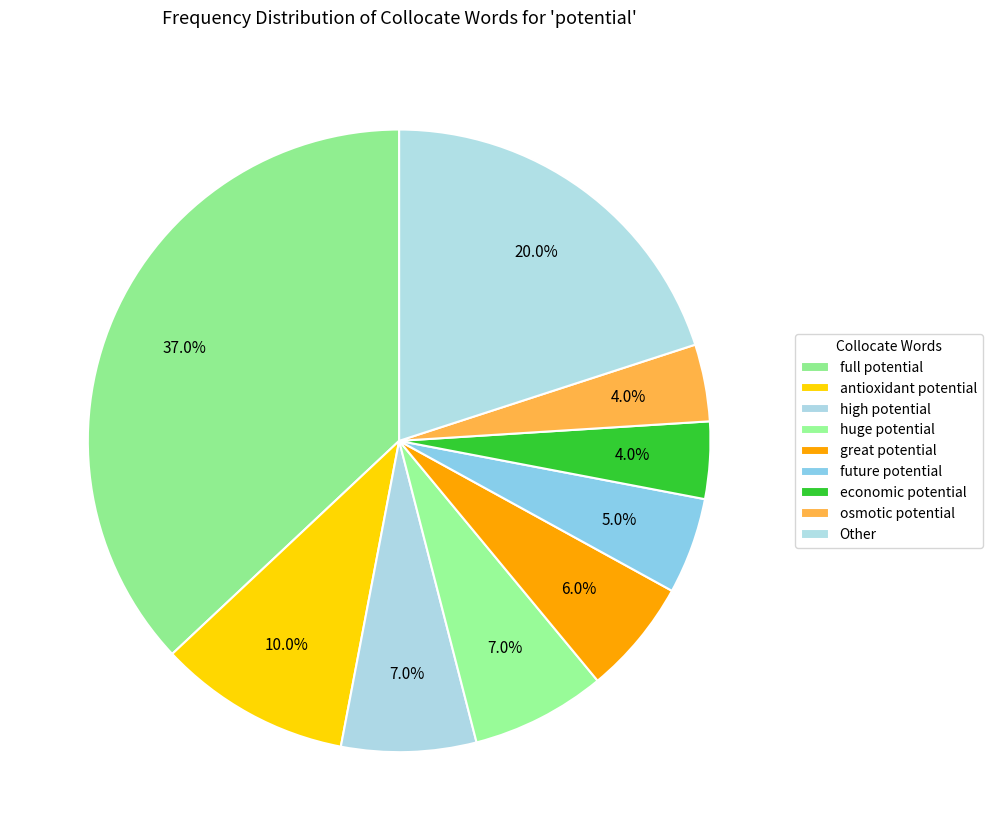

What is the change in value from huge potential to future potential?

-2